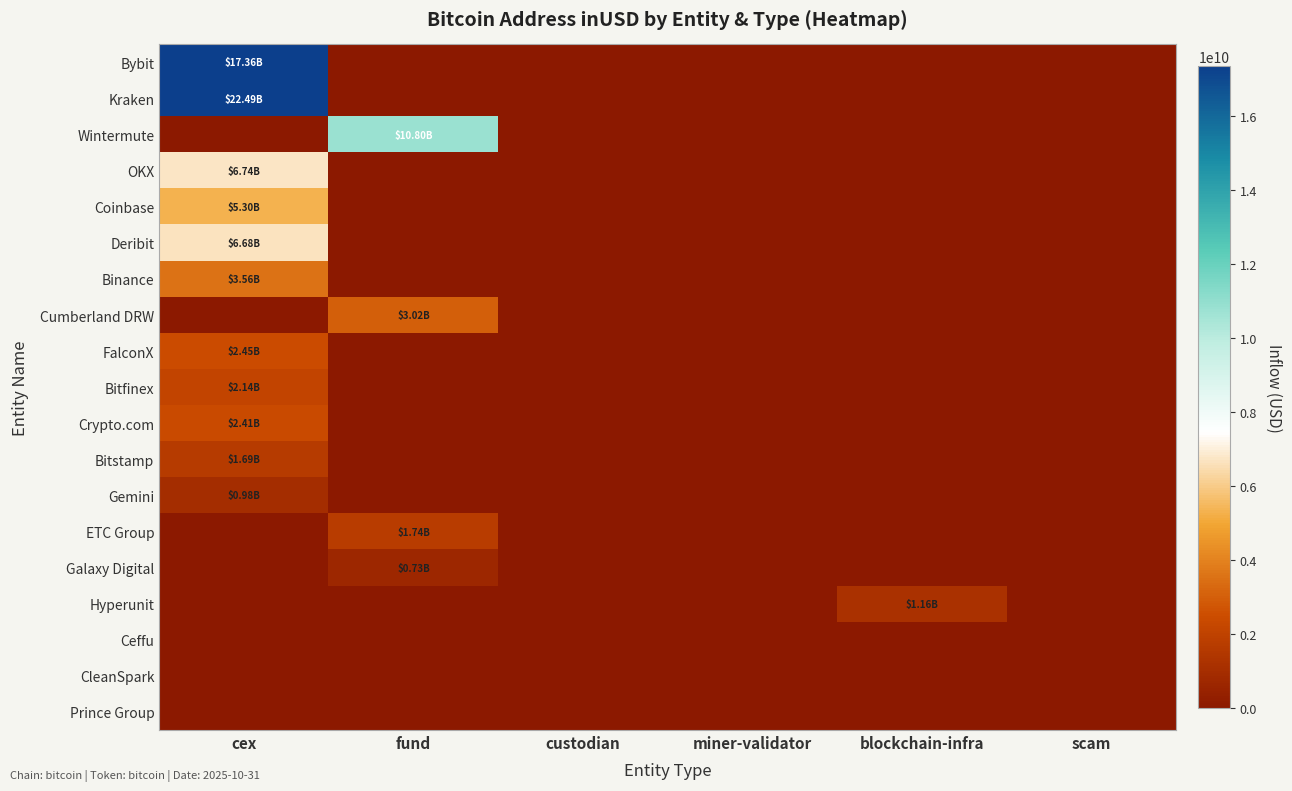

Reading right to left, what are all the values shown in this chart?

Bybit: scam=0.0	blockchain-infra=0.0	miner-validator=0.0	custodian=0.0	fund=0.0	cex=17364470100.4
Kraken: scam=0.0	blockchain-infra=0.0	miner-validator=0.0	custodian=0.0	fund=0.0	cex=22489578572.4
Wintermute: scam=0.0	blockchain-infra=0.0	miner-validator=0.0	custodian=0.0	fund=10803853937.1	cex=0.0
OKX: scam=0.0	blockchain-infra=0.0	miner-validator=0.0	custodian=0.0	fund=0.0	cex=6738159155.9
Coinbase: scam=0.0	blockchain-infra=0.0	miner-validator=0.0	custodian=0.0	fund=0.0	cex=5303248125.0
Deribit: scam=0.0	blockchain-infra=0.0	miner-validator=0.0	custodian=0.0	fund=0.0	cex=6683125209.3
Binance: scam=0.0	blockchain-infra=0.0	miner-validator=0.0	custodian=0.0	fund=0.0	cex=3560570240.0
Cumberland DRW: scam=0.0	blockchain-infra=0.0	miner-validator=0.0	custodian=0.0	fund=3020989513.3	cex=0.0
FalconX: scam=0.0	blockchain-infra=0.0	miner-validator=0.0	custodian=0.0	fund=0.0	cex=2446643938.5
Bitfinex: scam=0.0	blockchain-infra=0.0	miner-validator=0.0	custodian=0.0	fund=0.0	cex=2137519451.9
Crypto.com: scam=0.0	blockchain-infra=0.0	miner-validator=0.0	custodian=0.0	fund=0.0	cex=2411677722.2
Bitstamp: scam=0.0	blockchain-infra=0.0	miner-validator=0.0	custodian=0.0	fund=0.0	cex=1693434130.4
Gemini: scam=0.0	blockchain-infra=0.0	miner-validator=0.0	custodian=0.0	fund=0.0	cex=982516551.5
ETC Group: scam=0.0	blockchain-infra=0.0	miner-validator=0.0	custodian=0.0	fund=1735200192.0	cex=0.0
Galaxy Digital: scam=0.0	blockchain-infra=0.0	miner-validator=0.0	custodian=0.0	fund=728210186.4	cex=0.0
Hyperunit: scam=0.0	blockchain-infra=1163357948.8	miner-validator=0.0	custodian=0.0	fund=0.0	cex=0.0
Ceffu: scam=0.0	blockchain-infra=0.0	miner-validator=0.0	custodian=0.0	fund=0.0	cex=0.0
CleanSpark: scam=0.0	blockchain-infra=0.0	miner-validator=0.0	custodian=0.0	fund=0.0	cex=0.0
Prince Group: scam=0.0	blockchain-infra=0.0	miner-validator=0.0	custodian=0.0	fund=0.0	cex=0.0